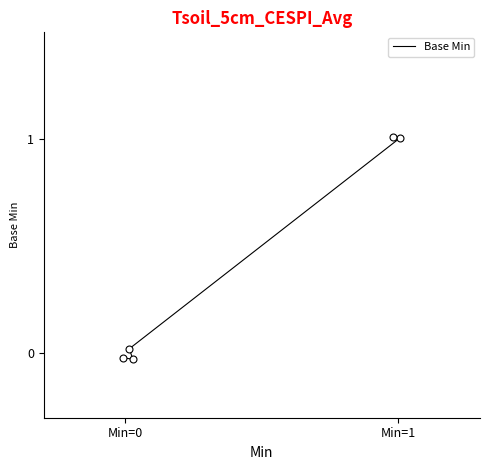

At which label is the value closest to 0?

Min=0